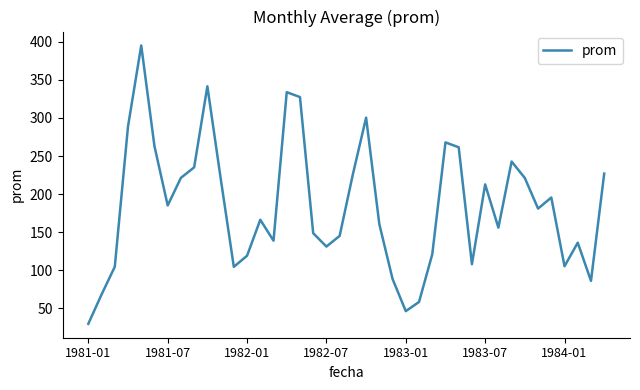

How many lines are shown in the chart?

1